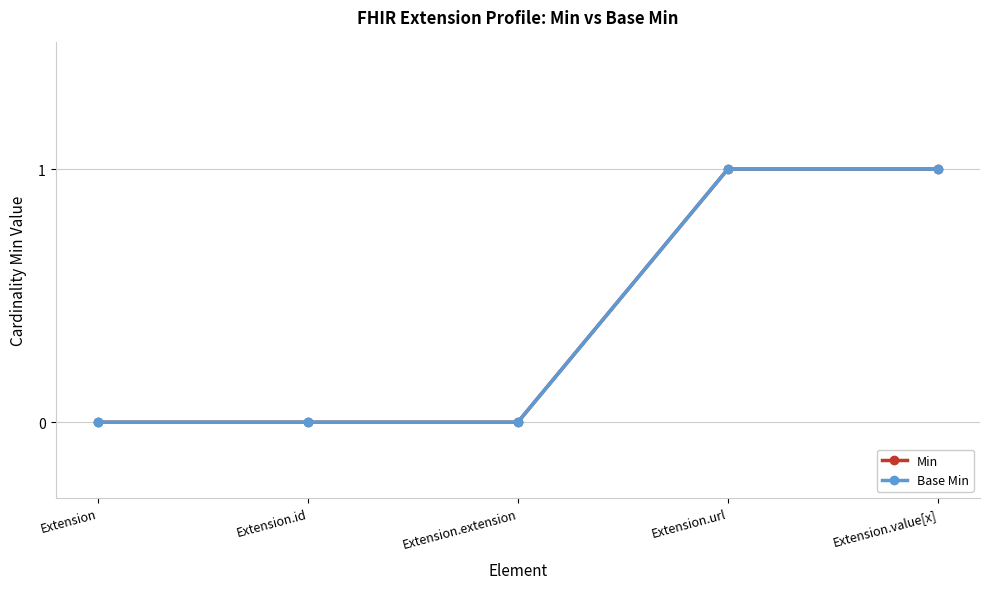

Reading right to left, list all the values displayed in this chart.

Min: 1	1	0	0	0
Base Min: 1	1	0	0	0